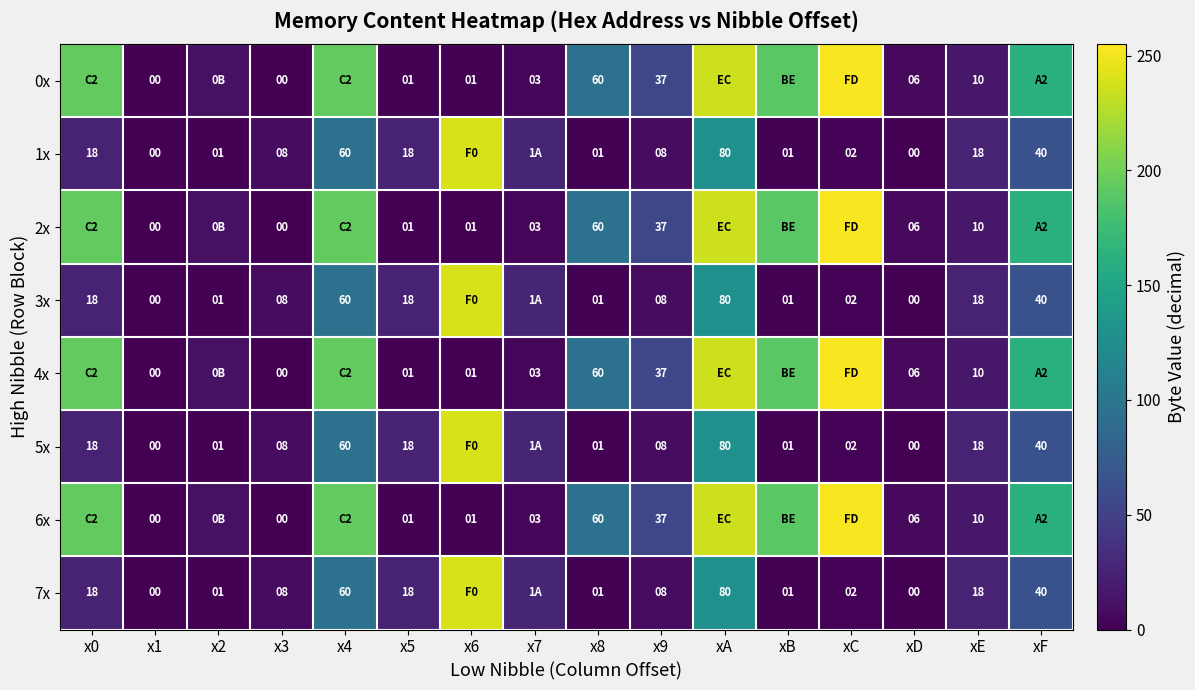

The 2x series shows 1 at x5. True or false?

True